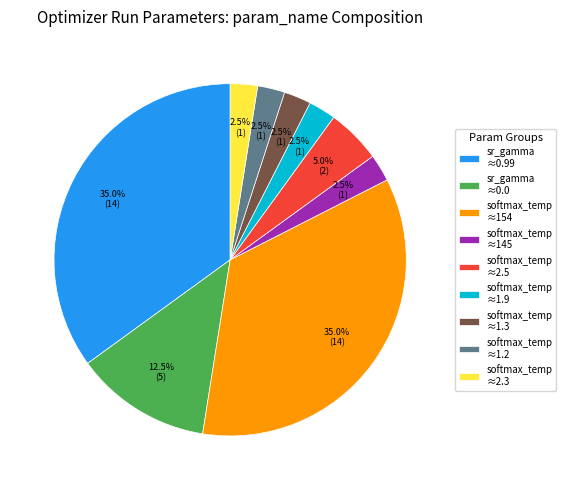

Do softmax_temp ≈2.3 and softmax_temp ≈154 together represent more than half of the pie?

No